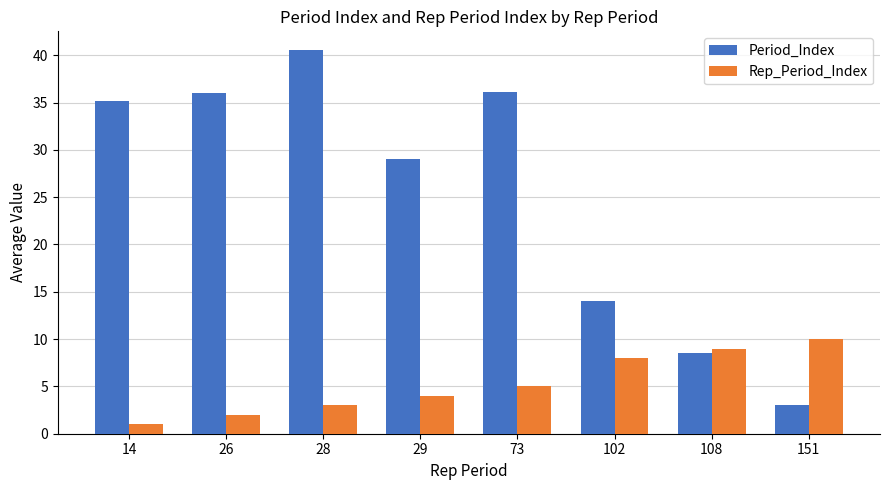

Where is Period_Index nearest to the value 21?

102